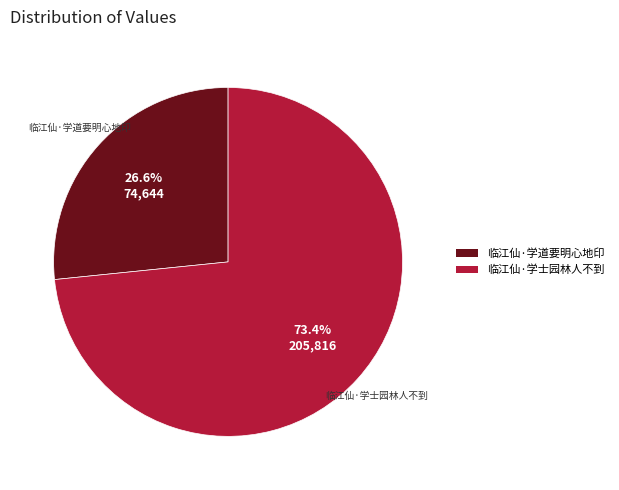

What is the smallest slice in the pie chart?

临江仙·学道要明心地印